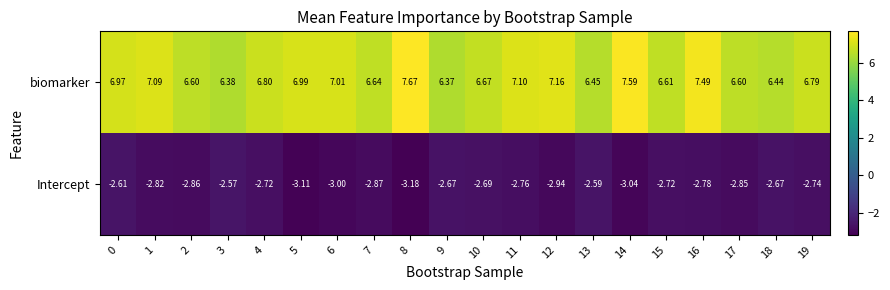

Between 0 and 8, which series saw the biggest shift?

biomarker